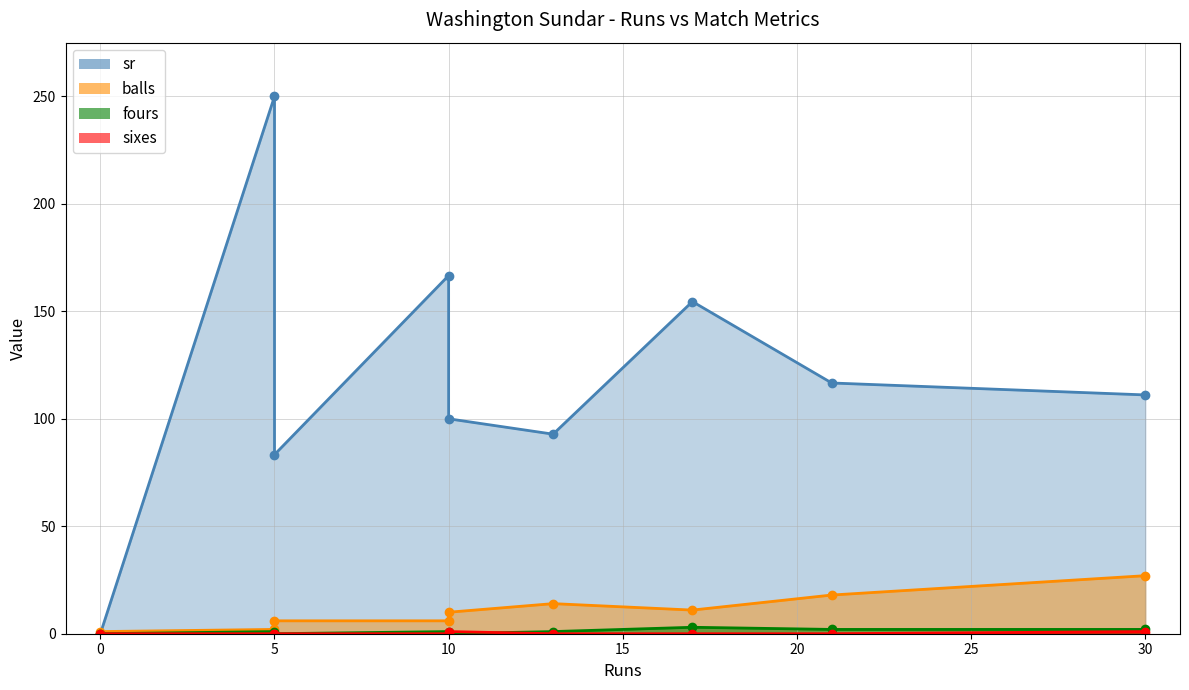

At 17, list the series in order from largest to smallest.

sr, balls, fours, sixes